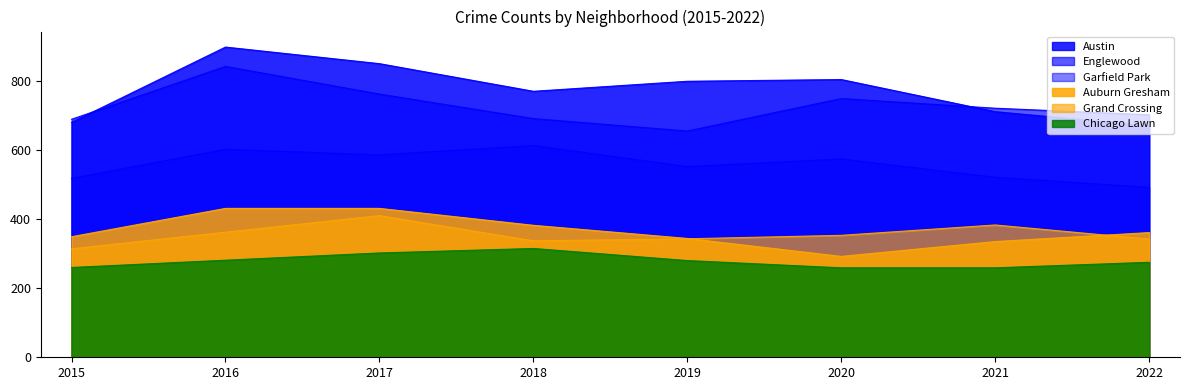

What are all the series names shown in the legend?

Austin, Englewood, Garfield Park, Auburn Gresham, Grand Crossing, Chicago Lawn